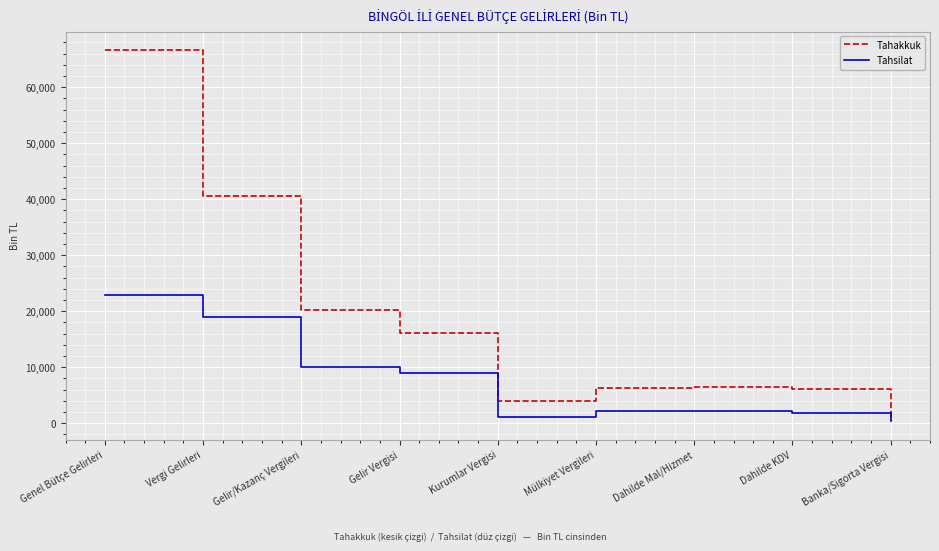

What is the difference between the maximum and minimum values in the Tahakkuk series?

66299